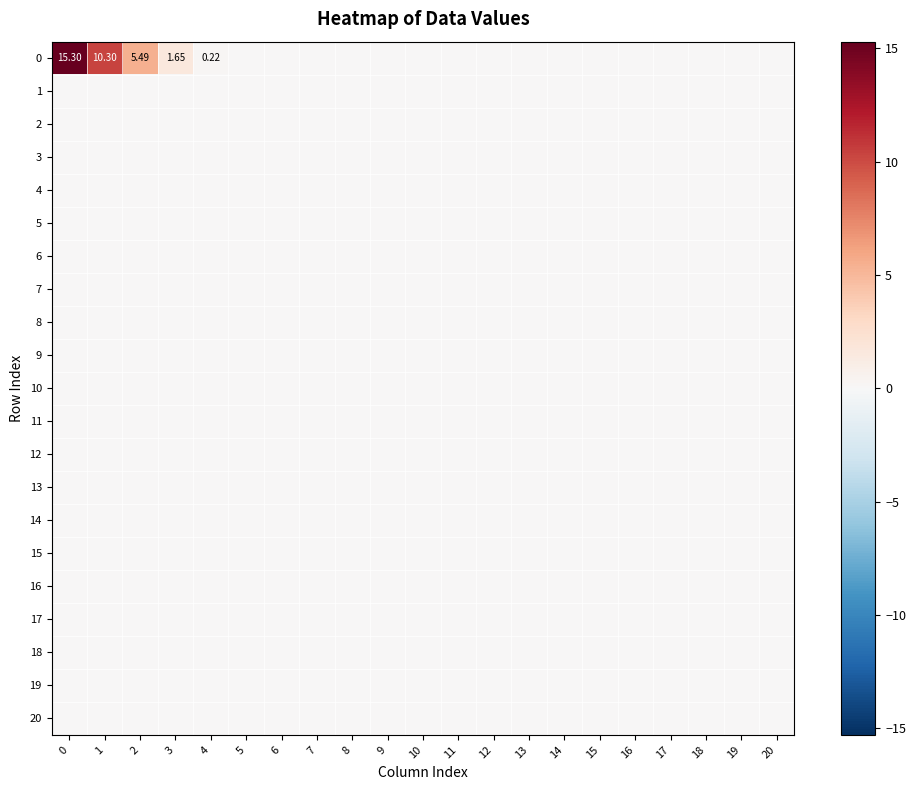

List the series in order of their peak value, highest first.

0, 1, 2, 3, 4, 5, 6, 7, 8, 9, 10, 11, 12, 13, 14, 15, 16, 17, 18, 19, 20